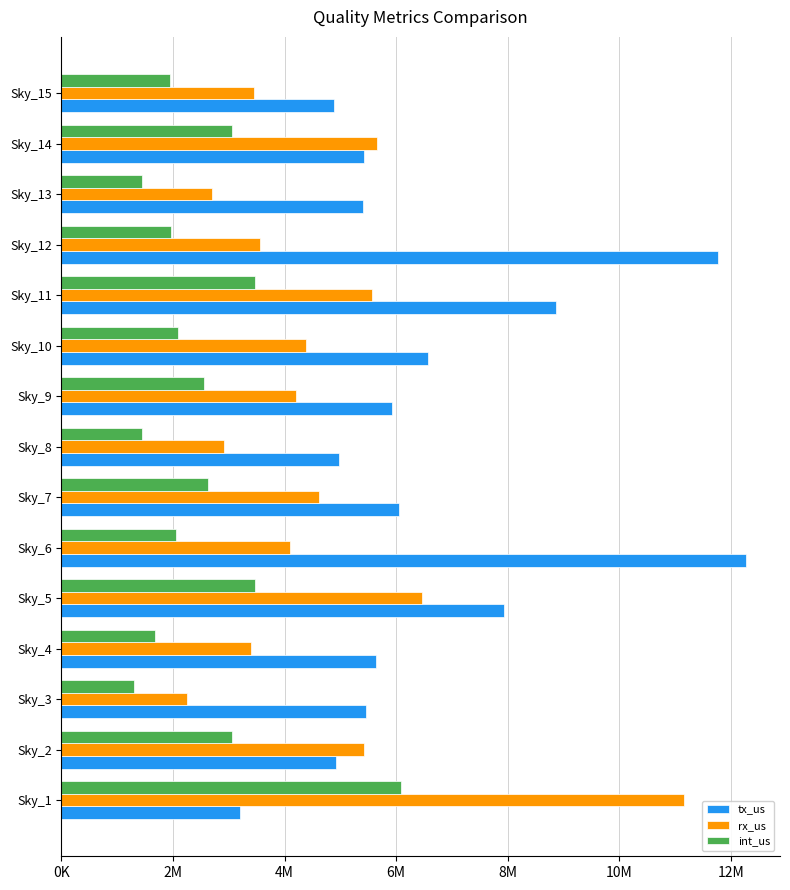

What are all the series names shown in the legend?

tx_us, rx_us, int_us